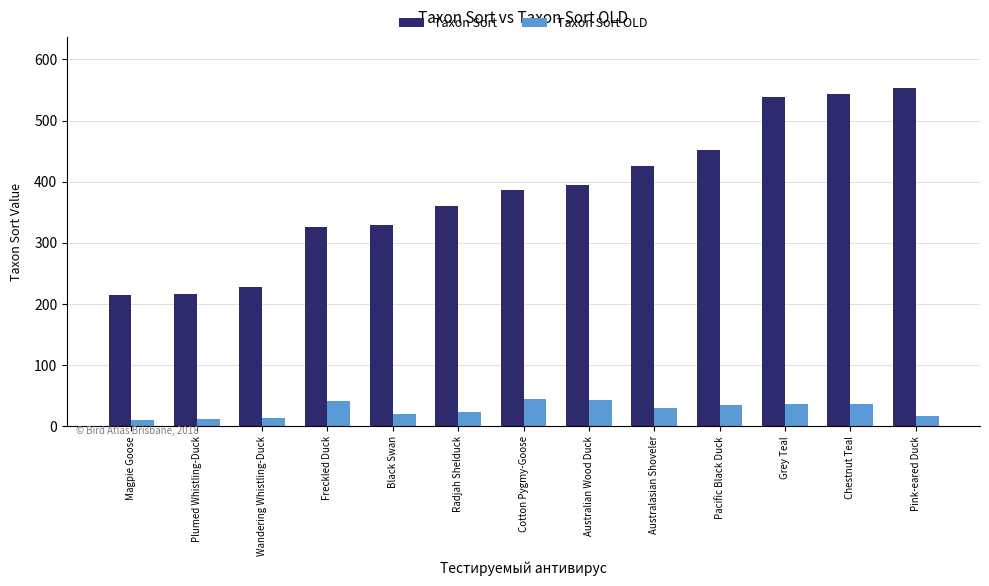

True or false: Taxon Sort OLD has a value of 20 at Black Swan.

True